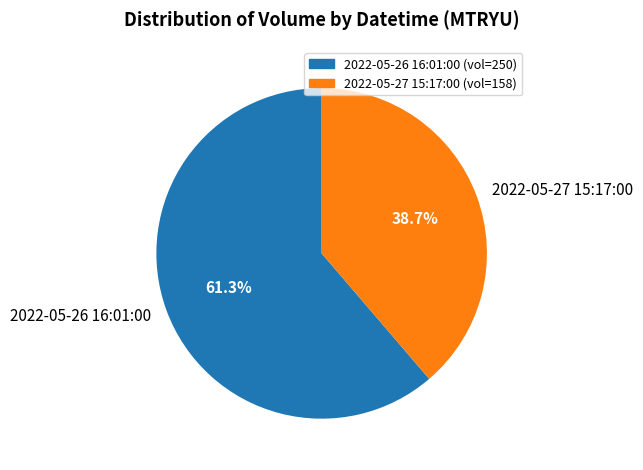

Is the sum of 2022-05-27 15:17:00 and 2022-05-26 16:01:00 greater than half?

Yes